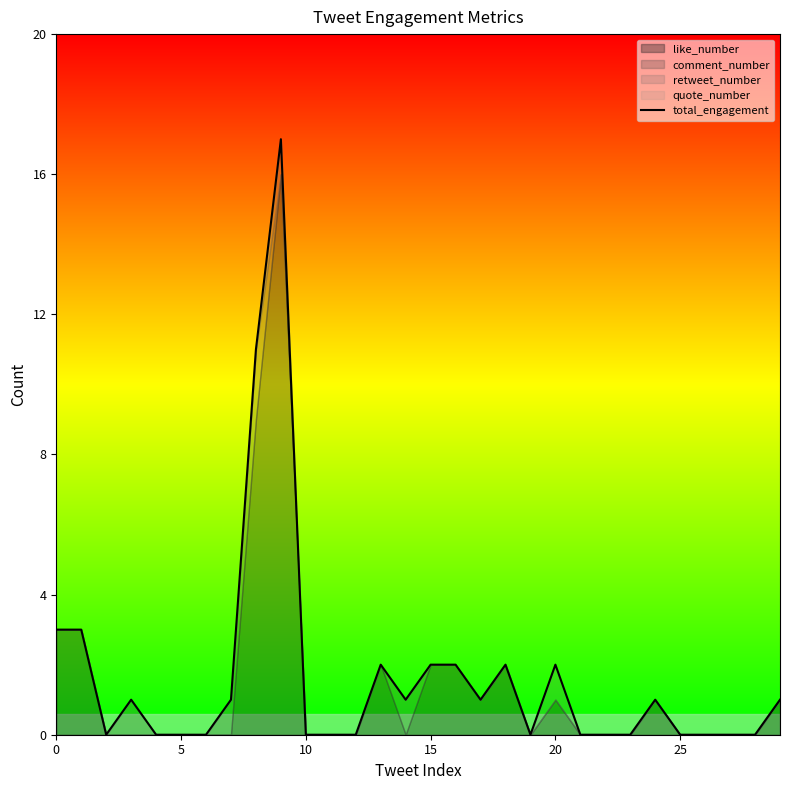

What is the label of the 3rd point from the right?

27